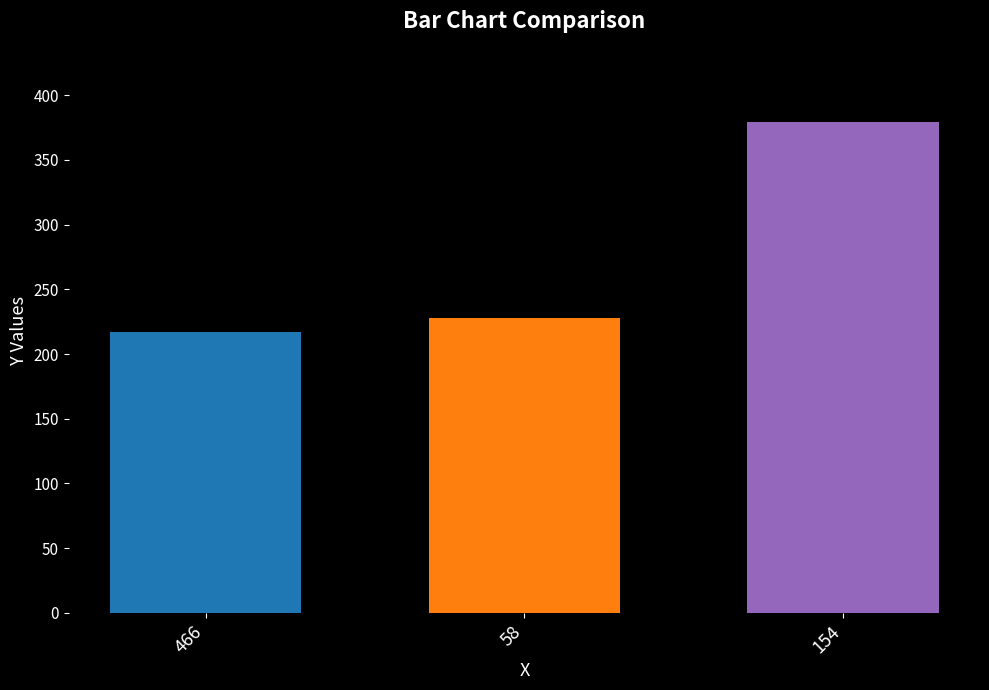

Reading right to left, extract all data points from this chart.

154=379	58=228	466=217